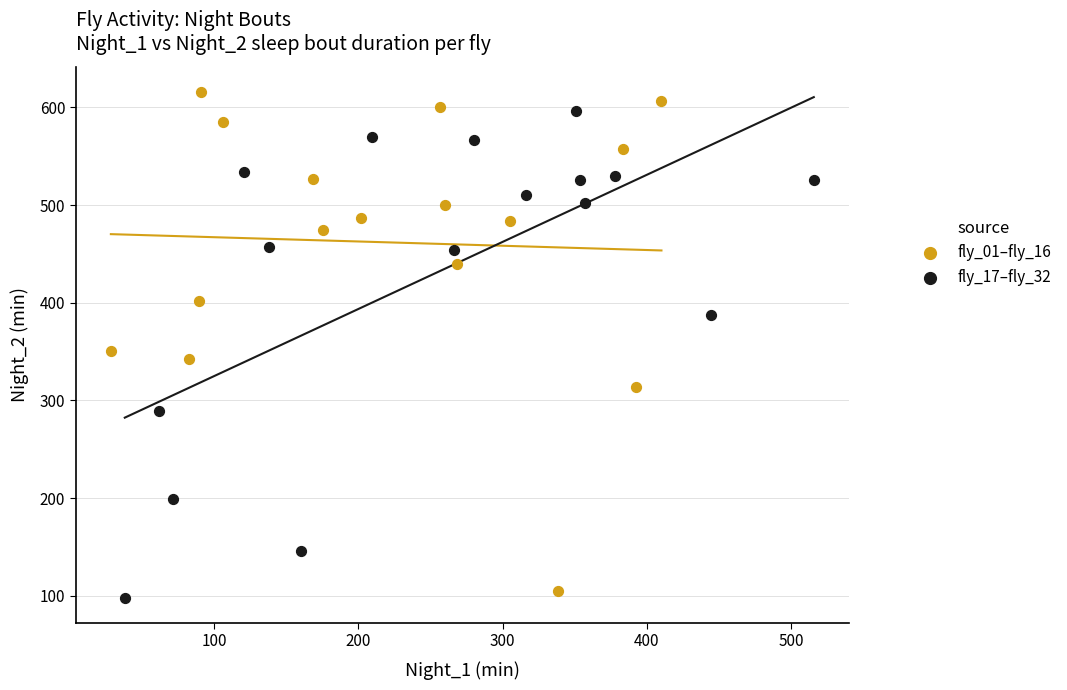

Which series has the widest spread of Y values?

fly_01–fly_16